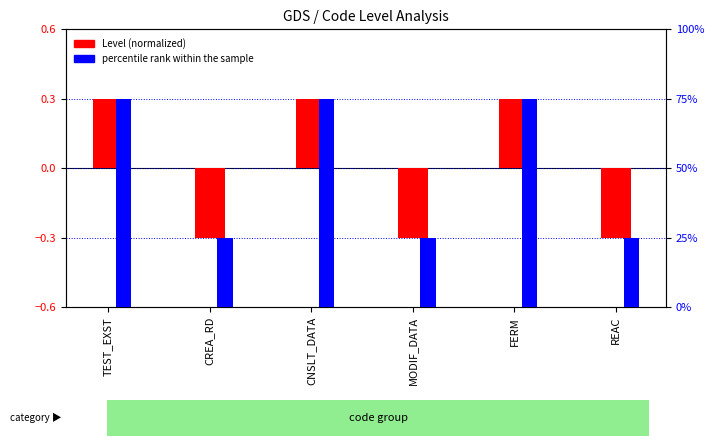

How many data points does each series have?

6